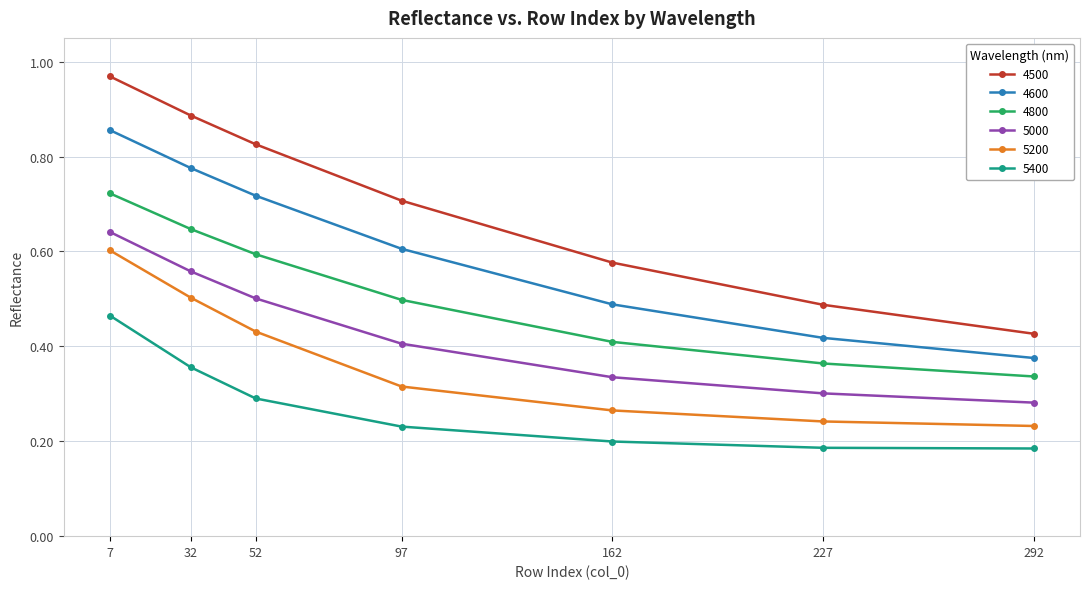

Which series has the largest total across all categories?

4500